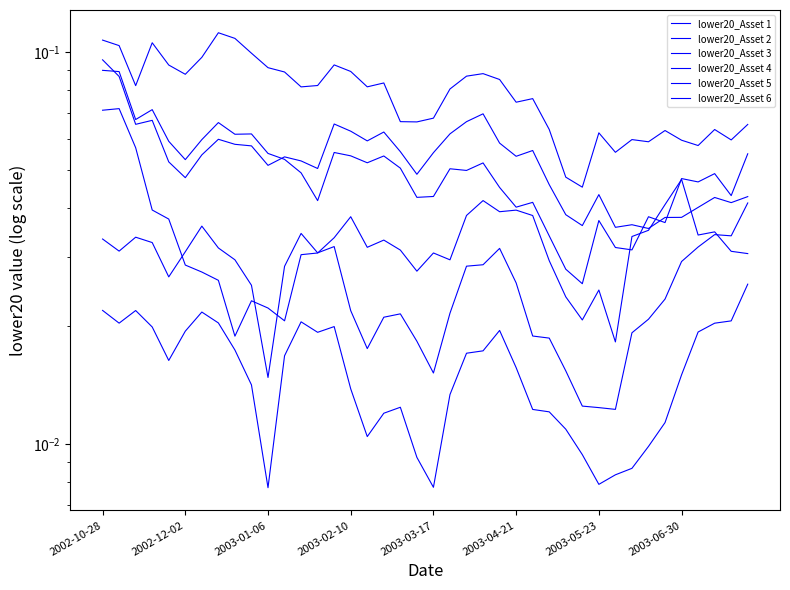

What is the sum of all lower20_Asset 2 values?

3.1